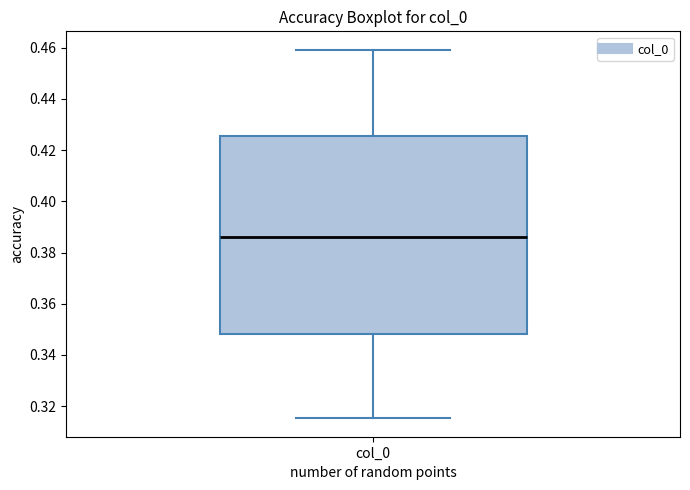

Read this box plot against the y-axis: the position of the median line, the range covered by the box, and the ends of both whiskers. The values are not printed on the chart, so give them approximately, as read against the axis.

median 0.386, box 0.348 to 0.426, whiskers 0.316 to 0.460